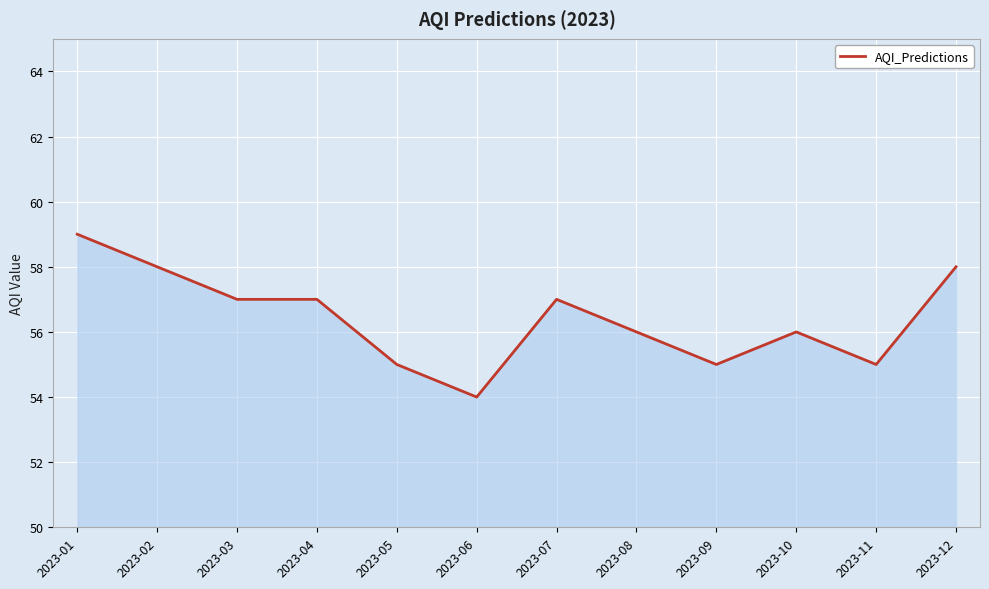

Read the value at 2023-04.

57